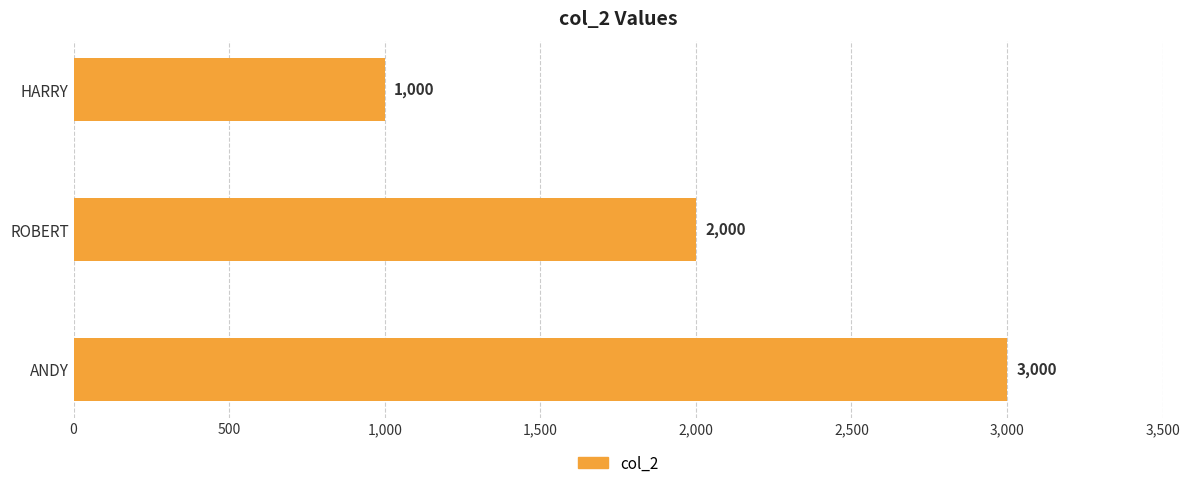

Count the number of categories in the chart.

3